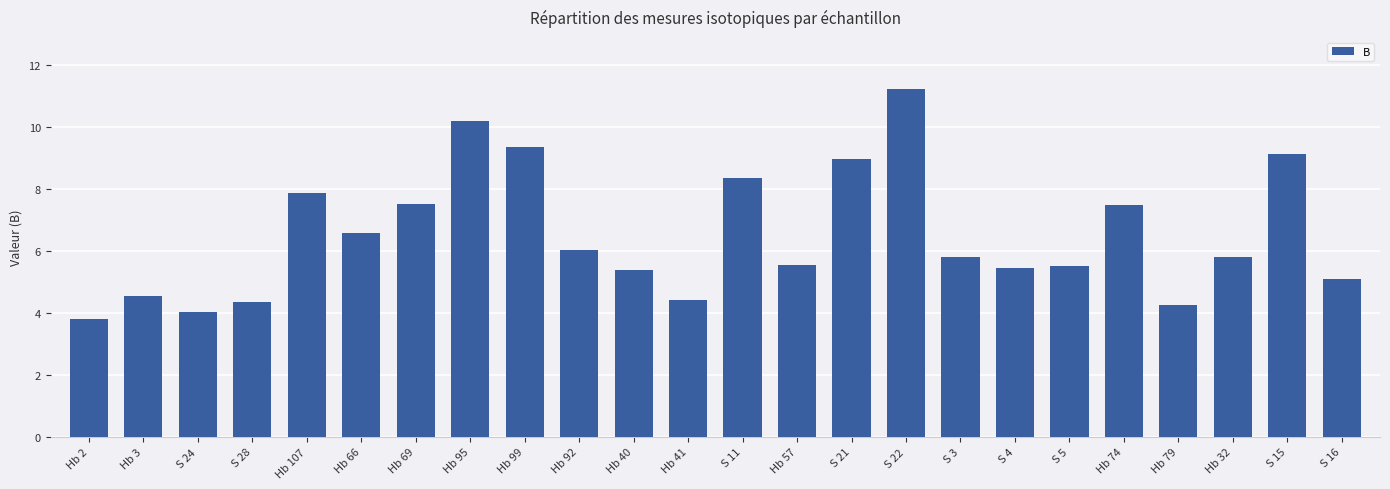

What is the maximum value shown in the chart?

11.2